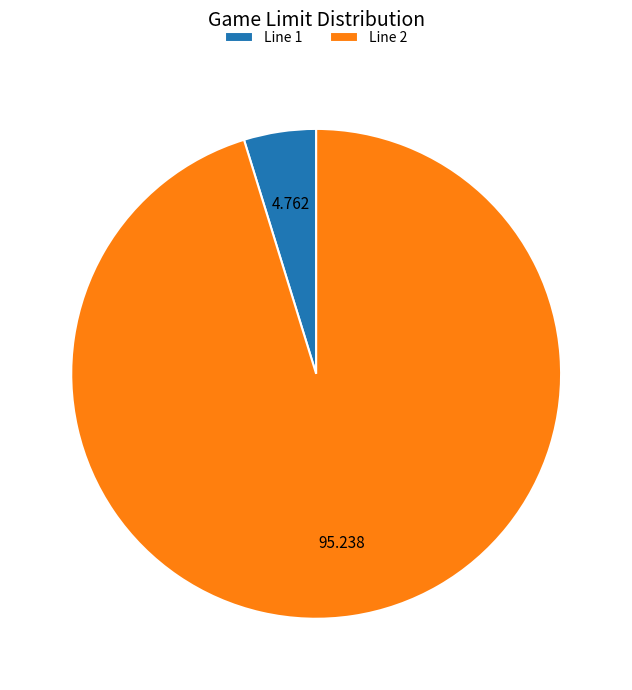

Is there a majority slice in this chart?

Yes